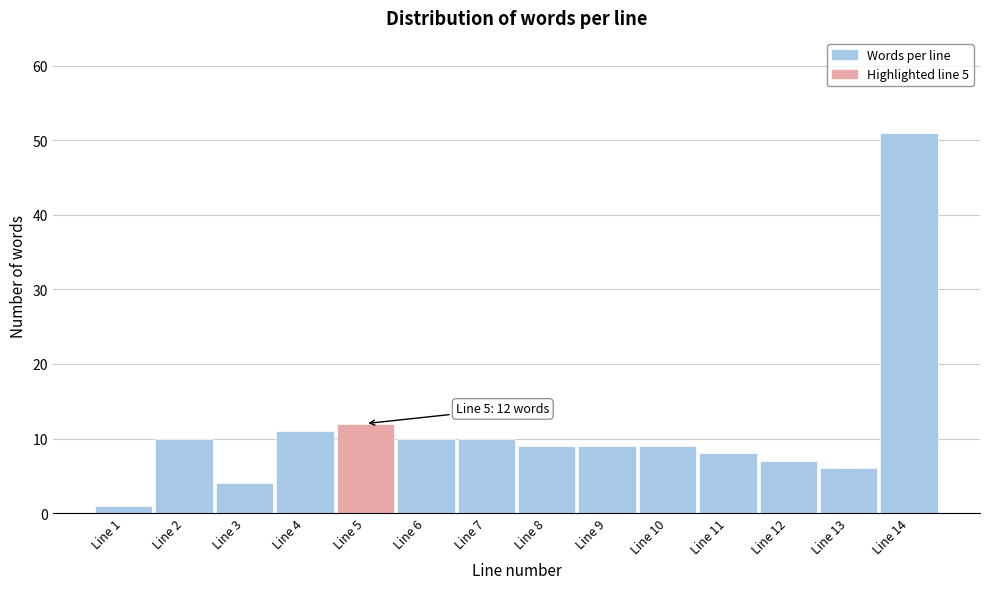

Reading left to right, list all the values displayed in this chart.

Line 1=1	Line 2=10	Line 3=4	Line 4=11	Line 5=12	Line 6=10	Line 7=10	Line 8=9	Line 9=9	Line 10=9	Line 11=8	Line 12=7	Line 13=6	Line 14=51